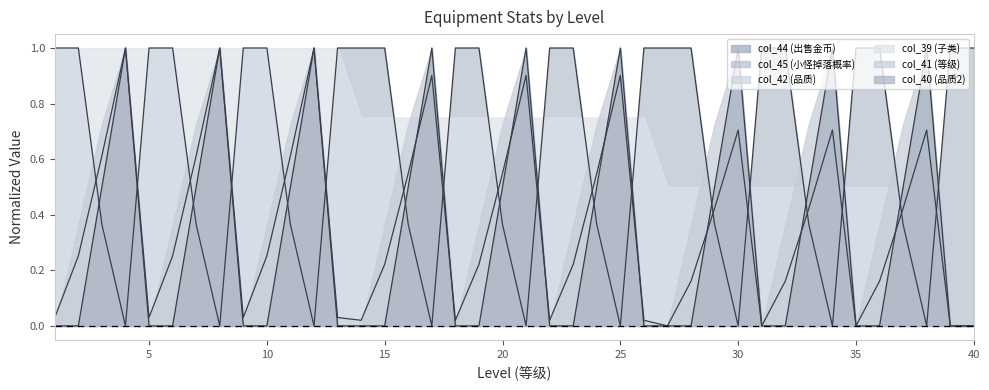

The col_44 series shows 0.4 at 23. True or false?

False